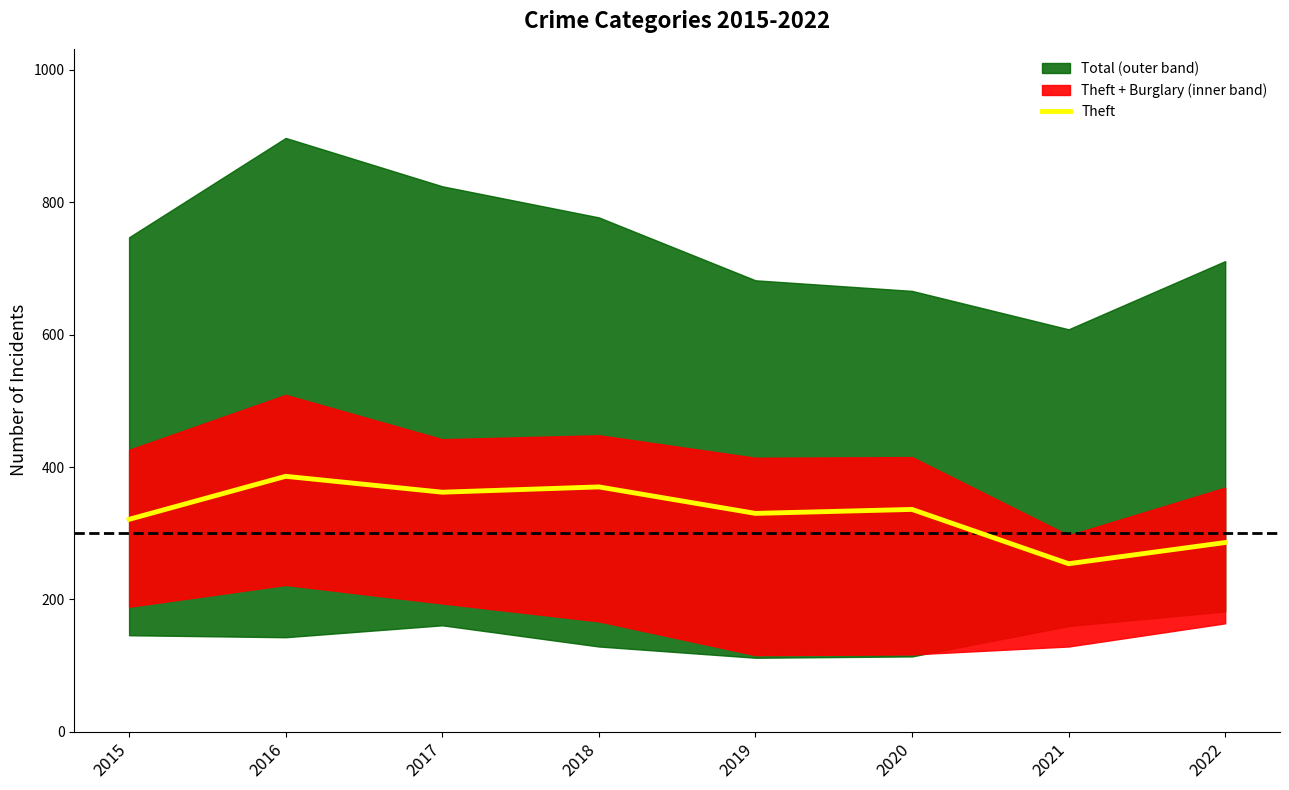

Reading left to right, transcribe all the data shown in this chart.

2015=321	2016=386	2017=362	2018=370	2019=330	2020=336	2021=254	2022=286